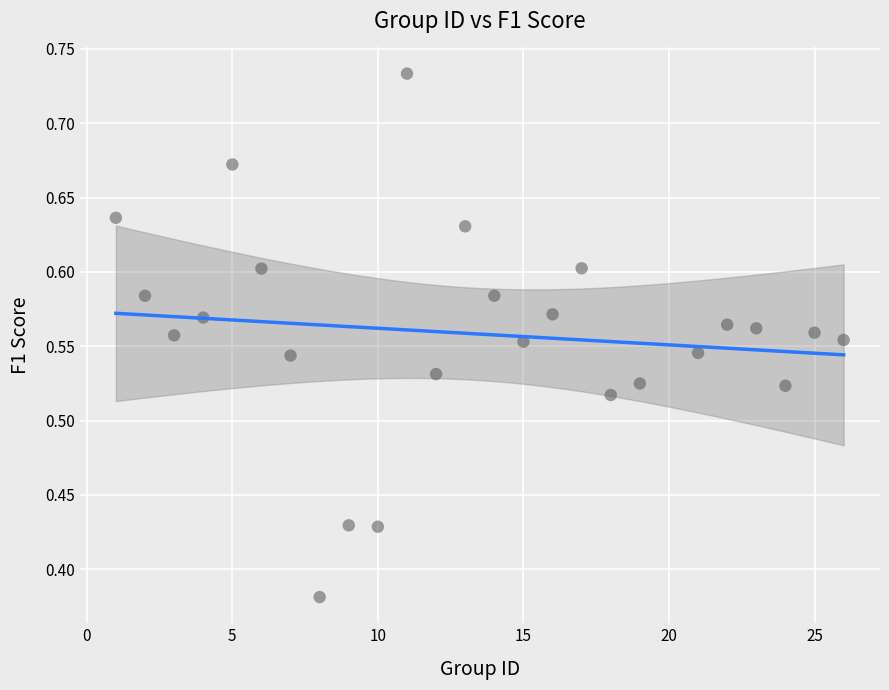

What is the range of X values (max minus min)?

25.0